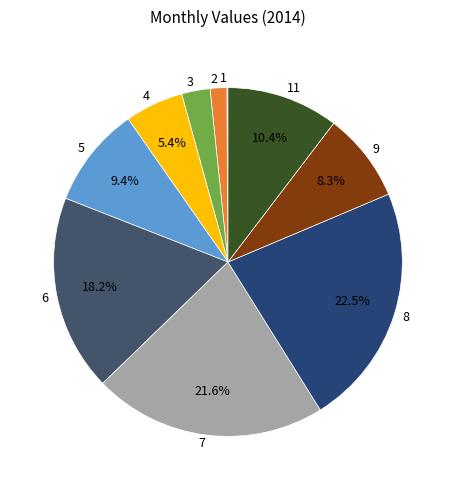

Approximately how many times larger is the value at 3 compared to 9?

0.3